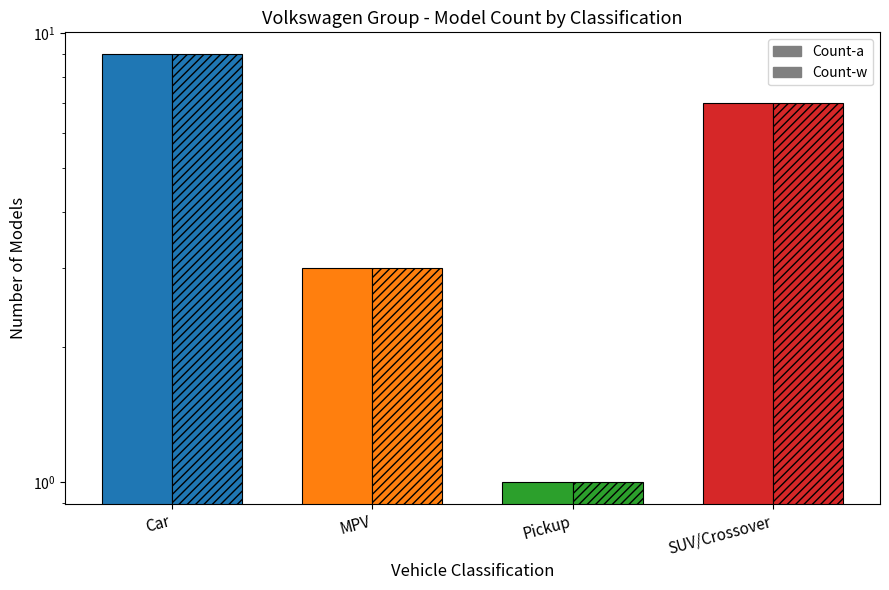

What are all the series names shown in the legend?

Count-a, Count-w